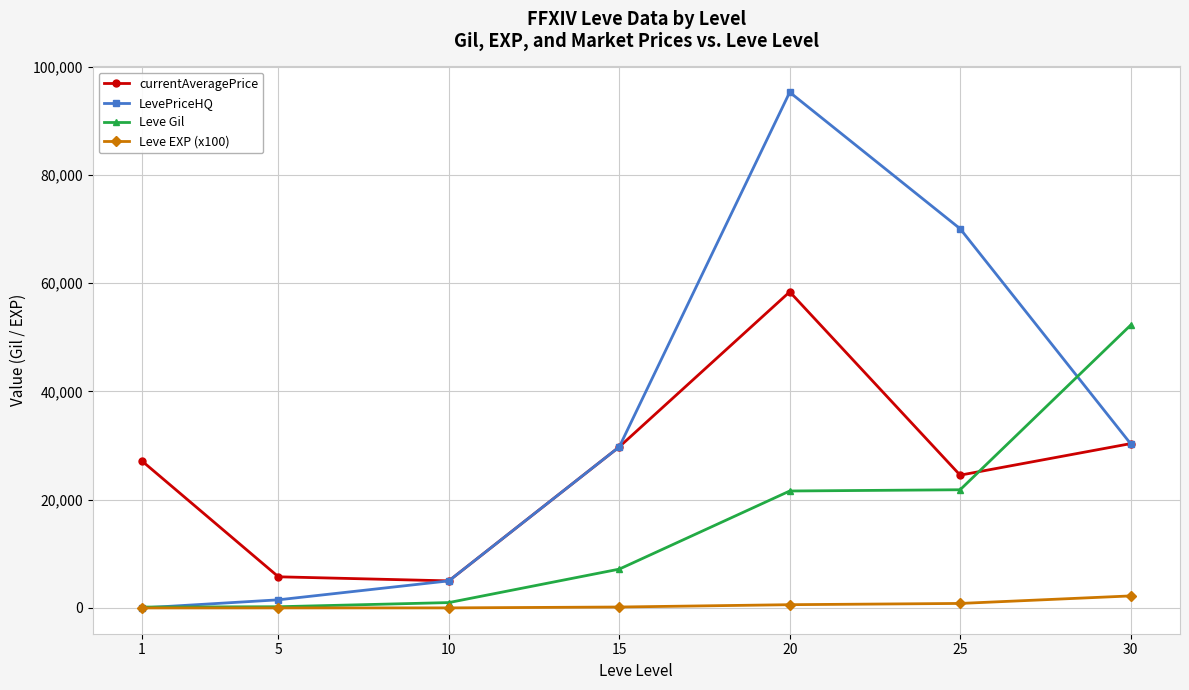

Which series has the largest total across all categories?

LevePriceHQ